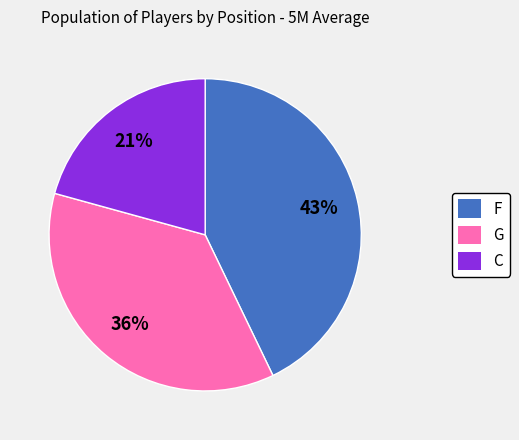

To the nearest percent, what is the difference between the largest and smallest slice percentages?

22%